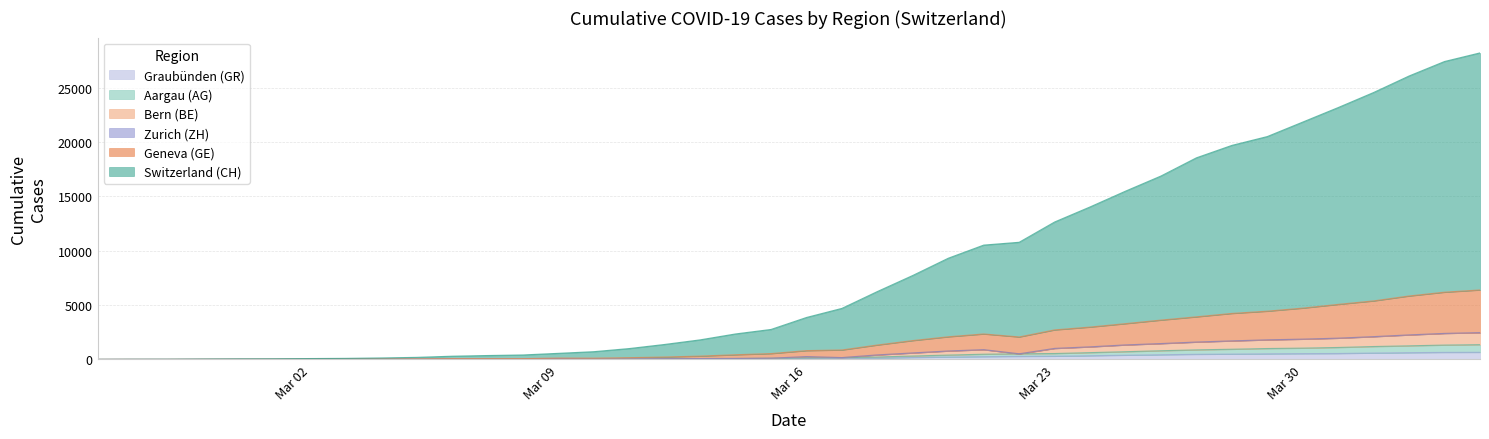

Which series has the widest spread of values?

CH